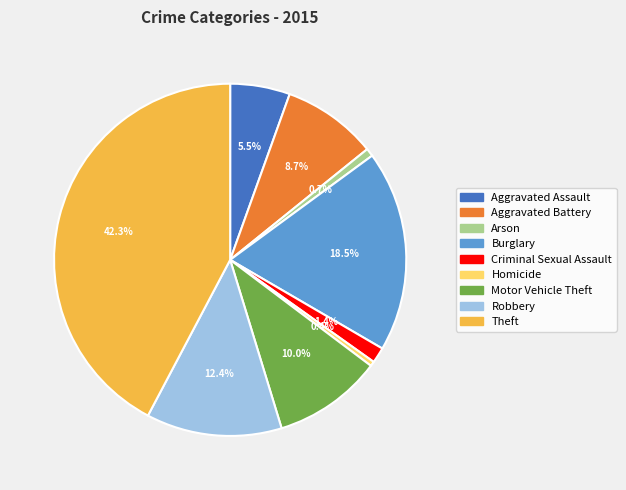

What percentage is NOT represented by Arson?

99.3%